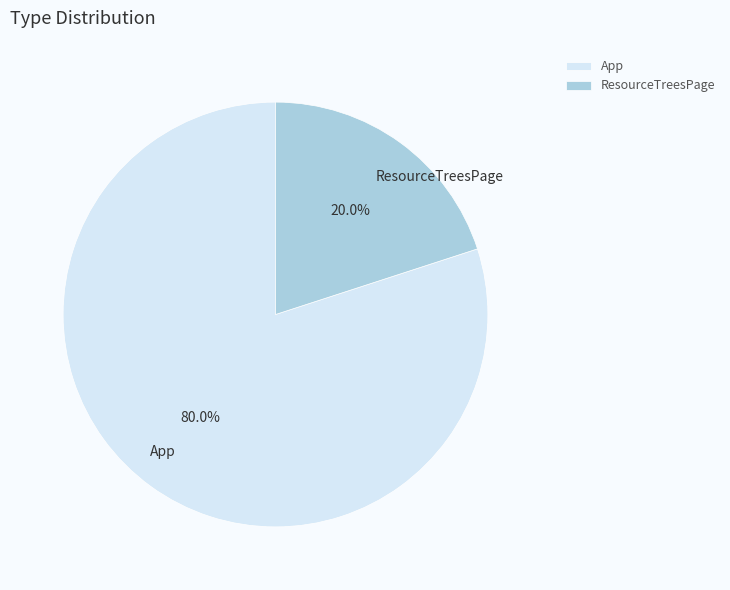

Count the number of slices in the pie.

2